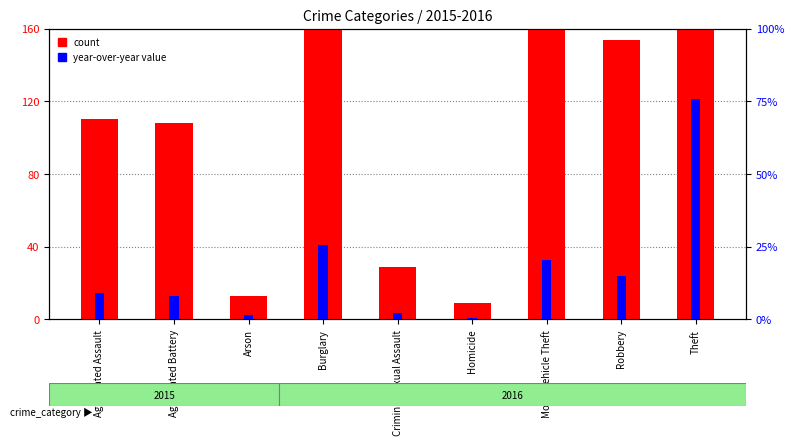

True or false: count has a value of 39 at Robbery.

False